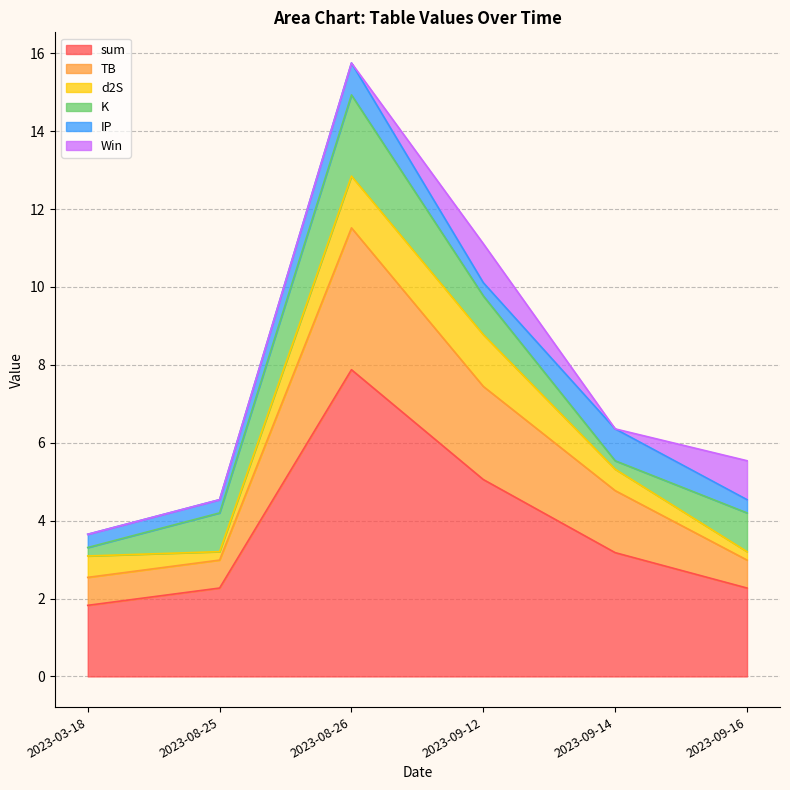

At how many categories does at least one series exceed 2?

5